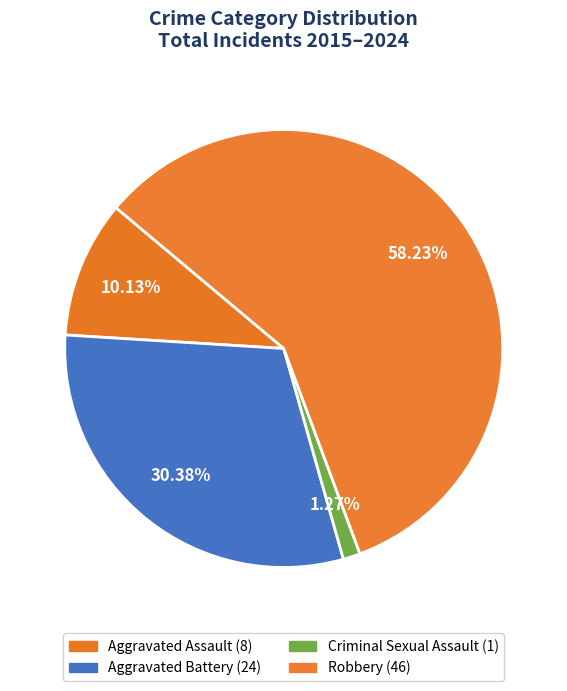

Which slice represents more than half of the pie?

Robbery